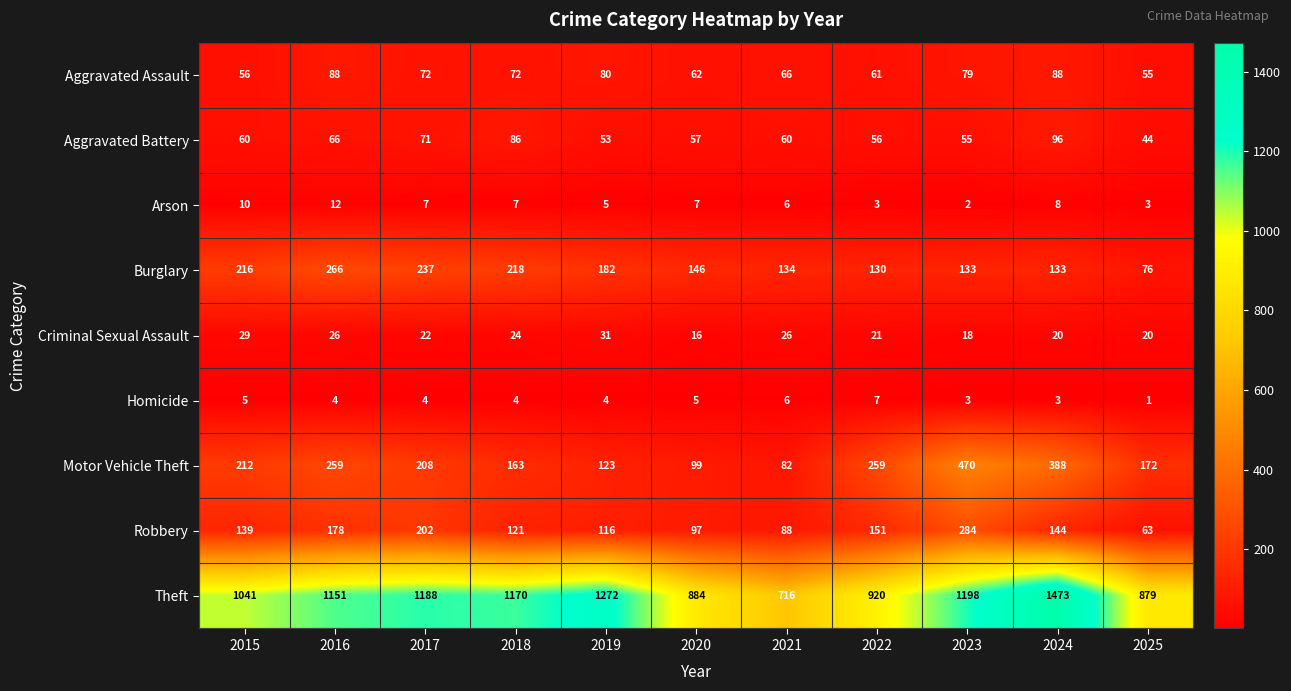

Which series has the largest total across all categories?

Theft